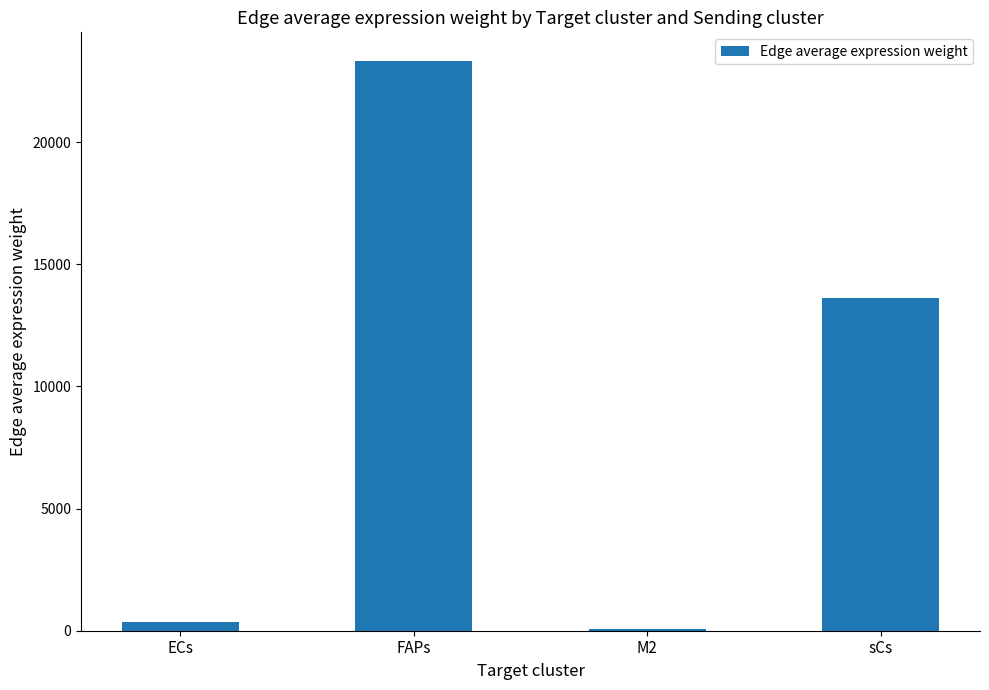

Rank the categories by value from lowest to highest.

M2, ECs, sCs, FAPs